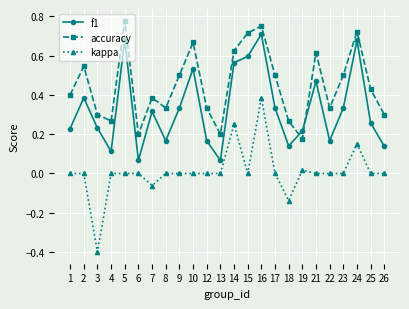

True or false: accuracy and kappa cross at least once.

False